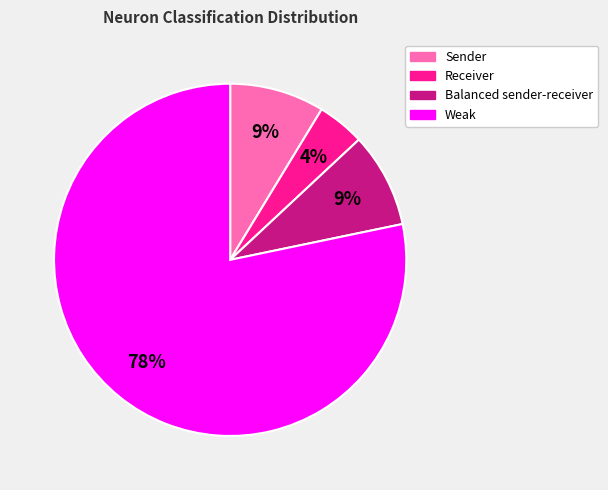

Is Weak the majority of the pie?

Yes